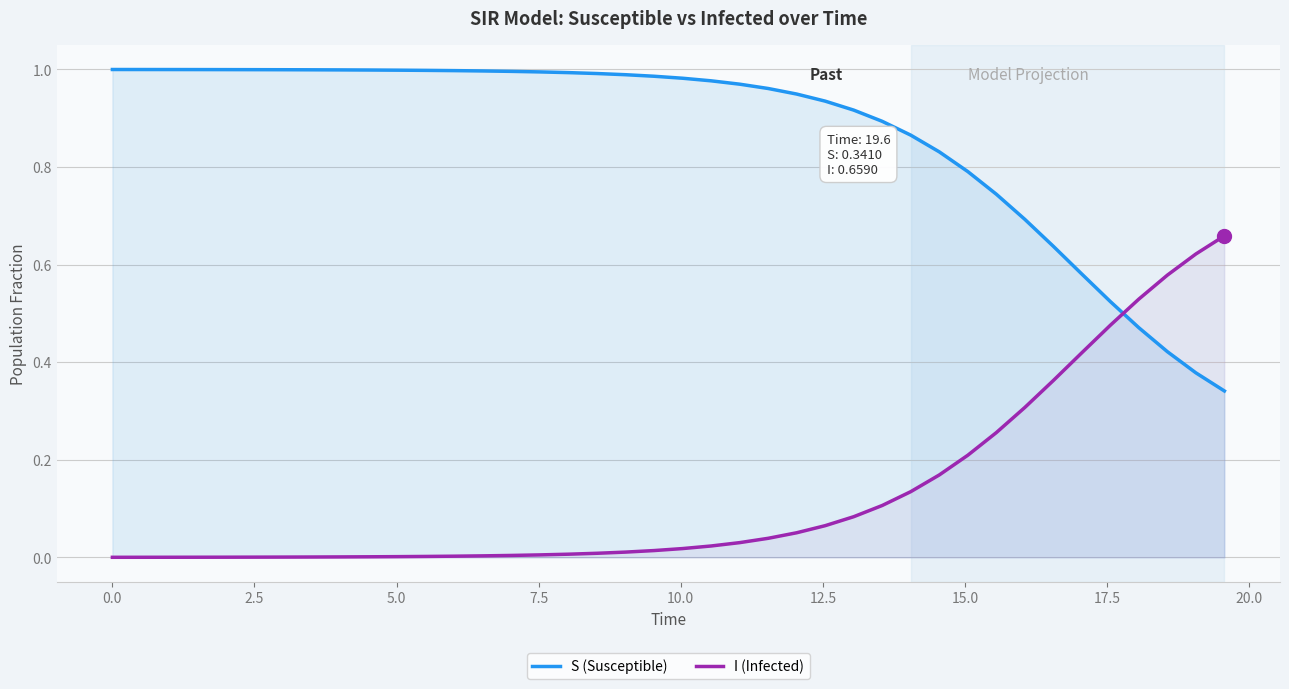

Which series has the widest spread of values?

S (Susceptible)